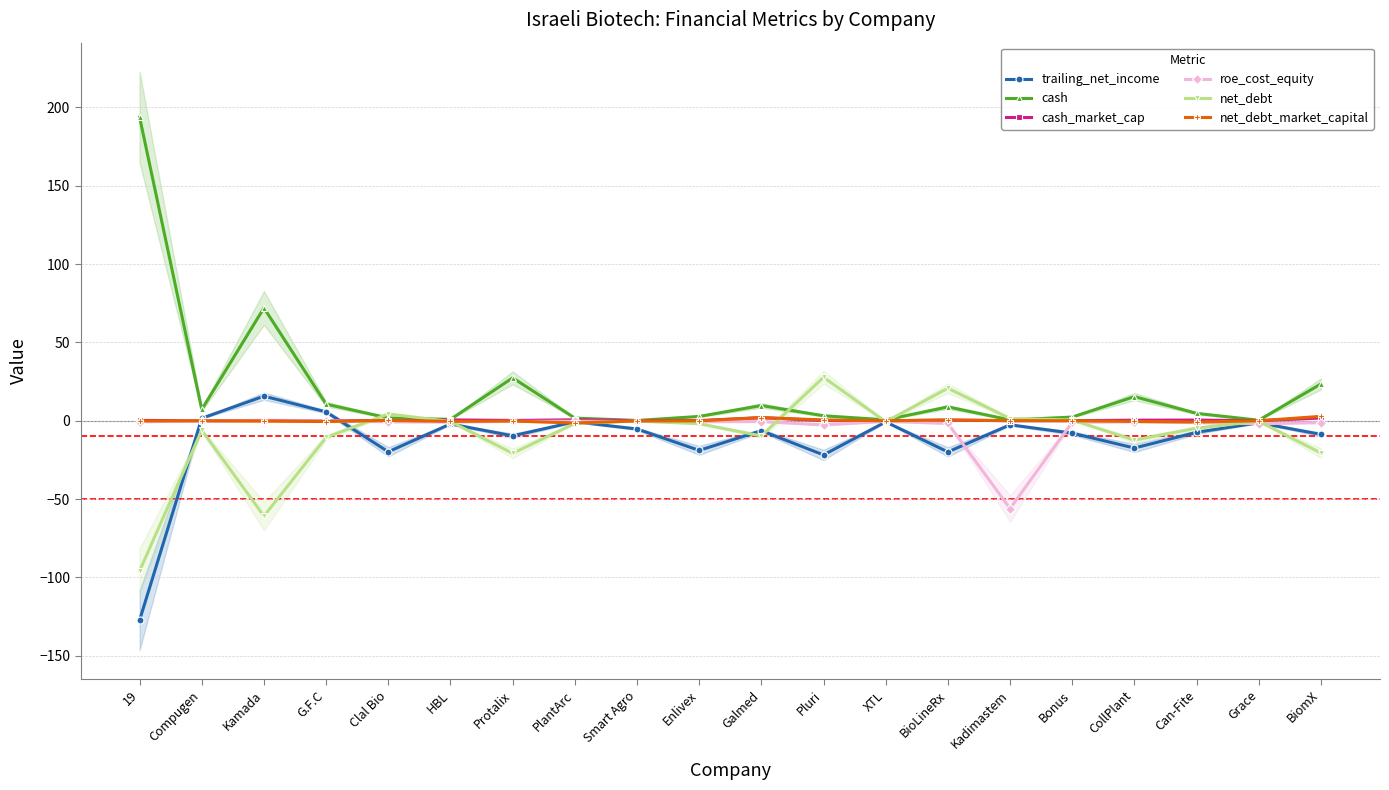

Which series has the largest total across all categories?

cash